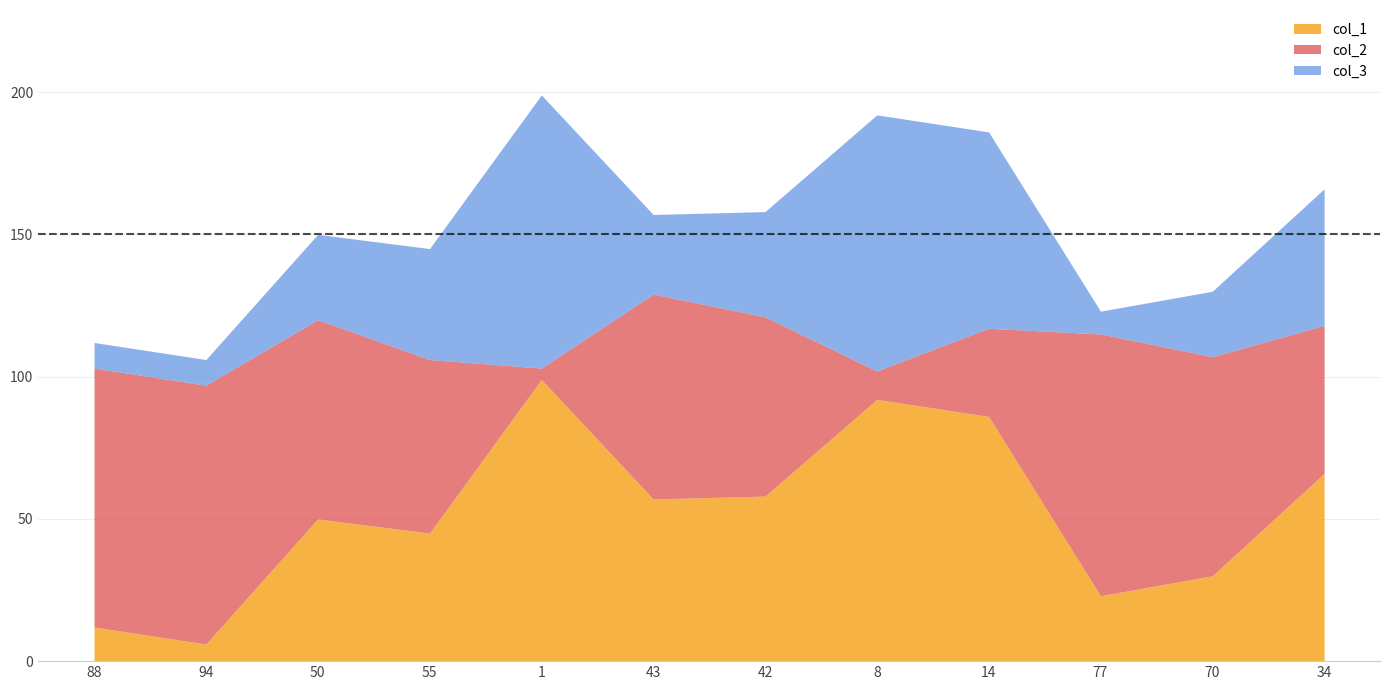

At which category is the sum across all series the highest?

1